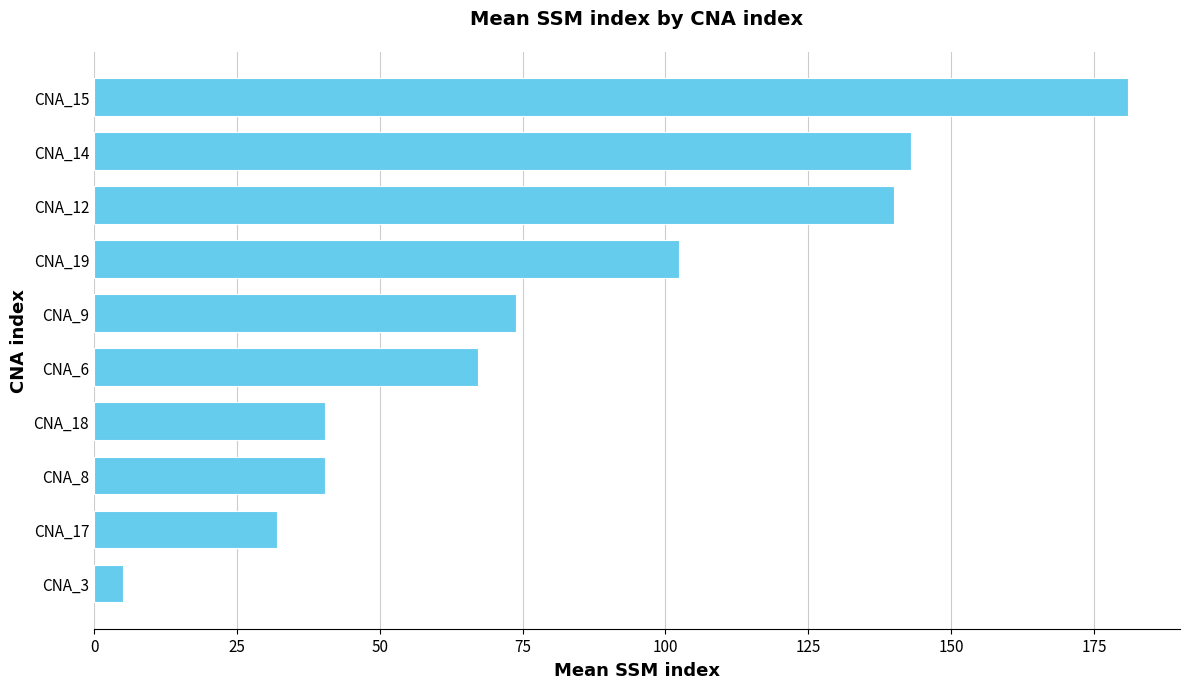

The value at CNA_17 is 50.3. True or false?

False